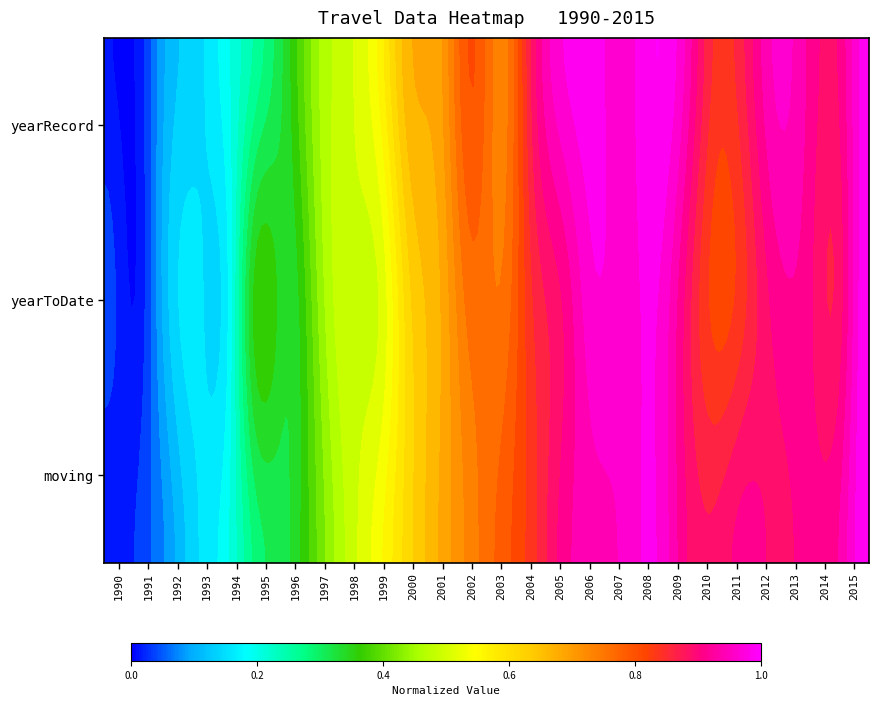

At how many categories does at least one series exceed 0?

26